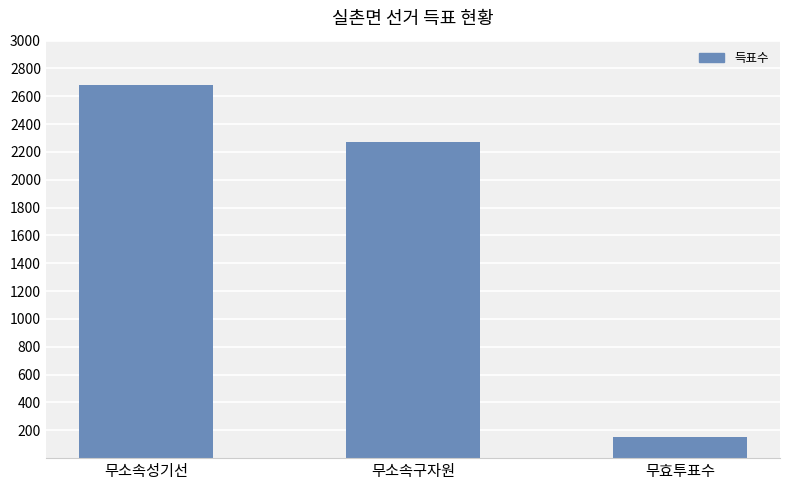

What is the difference between the values at 무소속성기선 and 무소속구자원?

413